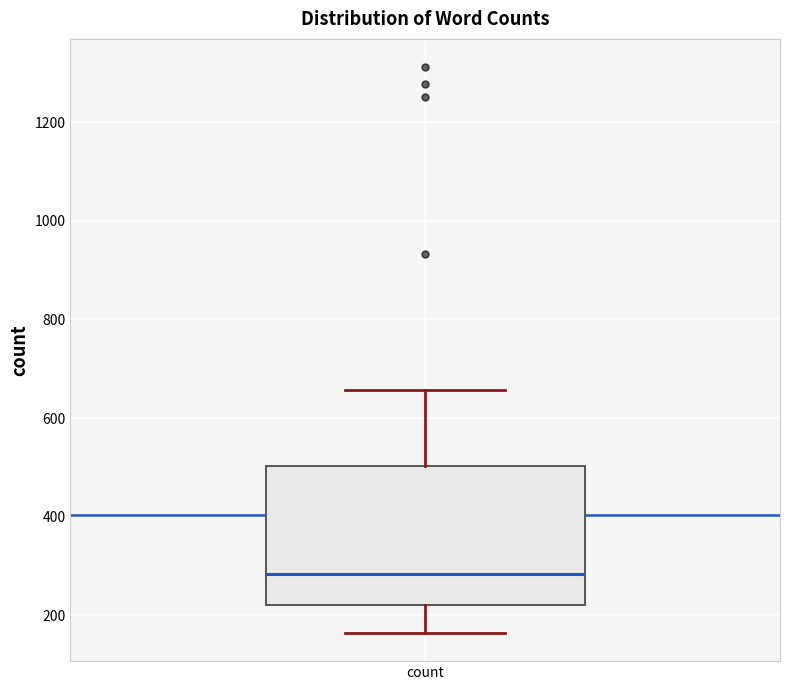

Where does the lower whisker of the box for count end on the y-axis? The values are not printed on the chart, so give them approximately, as read against the axis.

160